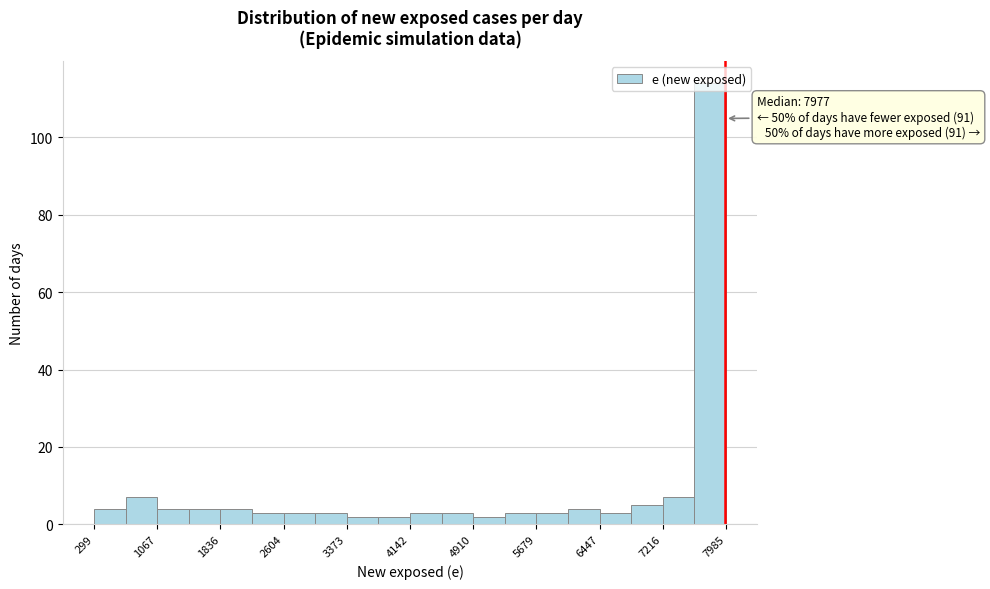

Read against the x-axis, roughly where is the centre of the tallest bar?

7800